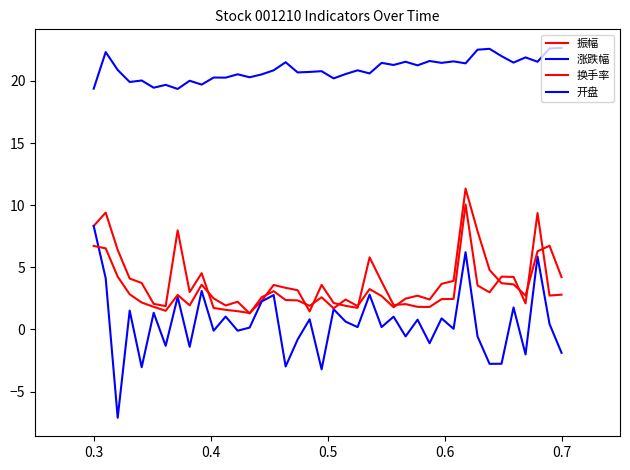

How many lines are shown in the chart?

4